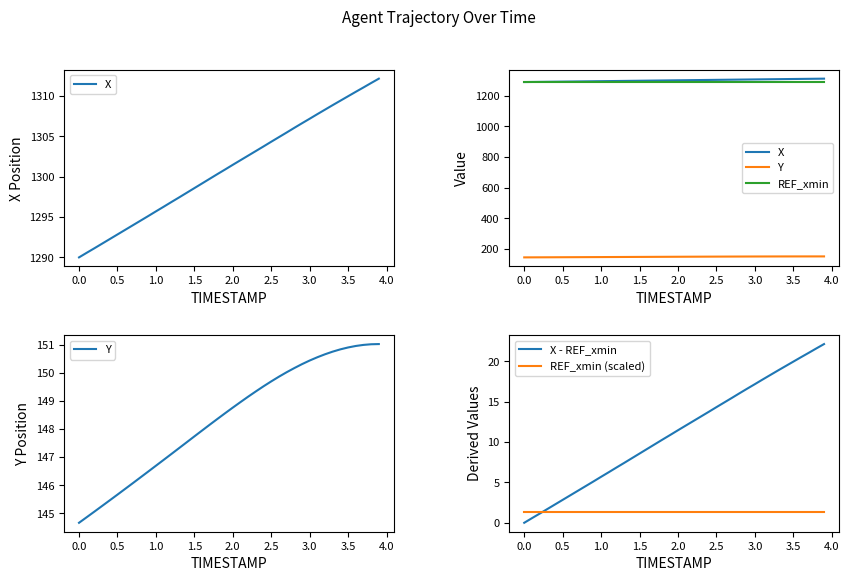

The X - REF_xmin series shows 19.0 at 2.0. True or false?

False